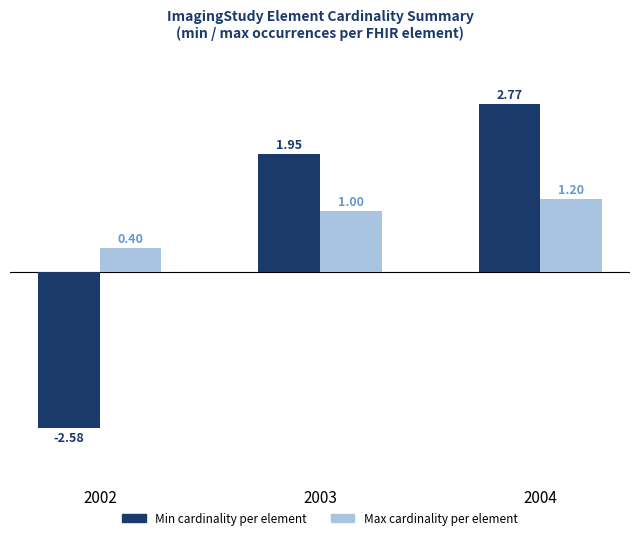

What is the spread (max minus min) of values at 2002?

3.0